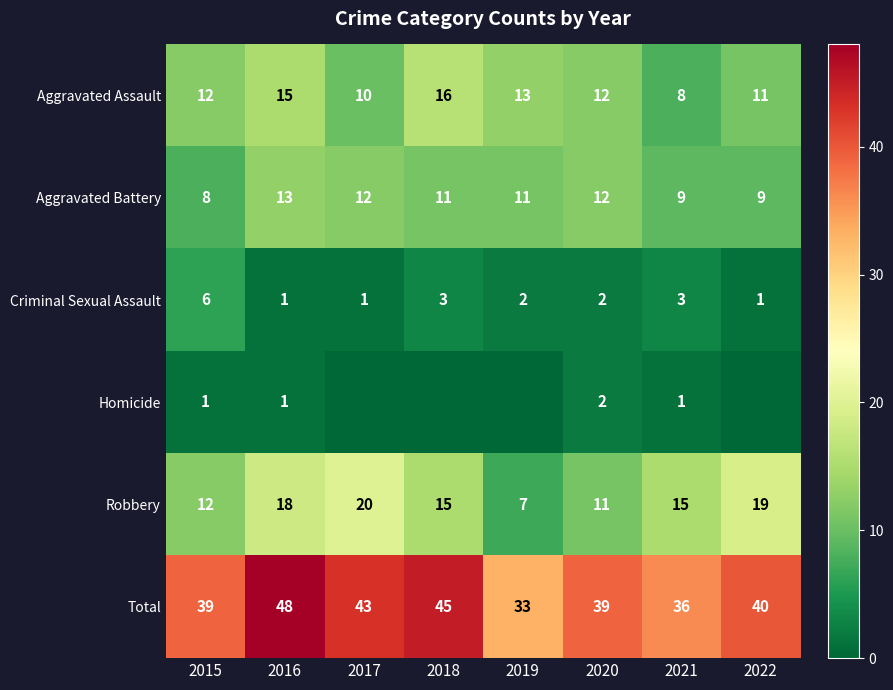

Where is Total nearest to the value 40?

2022